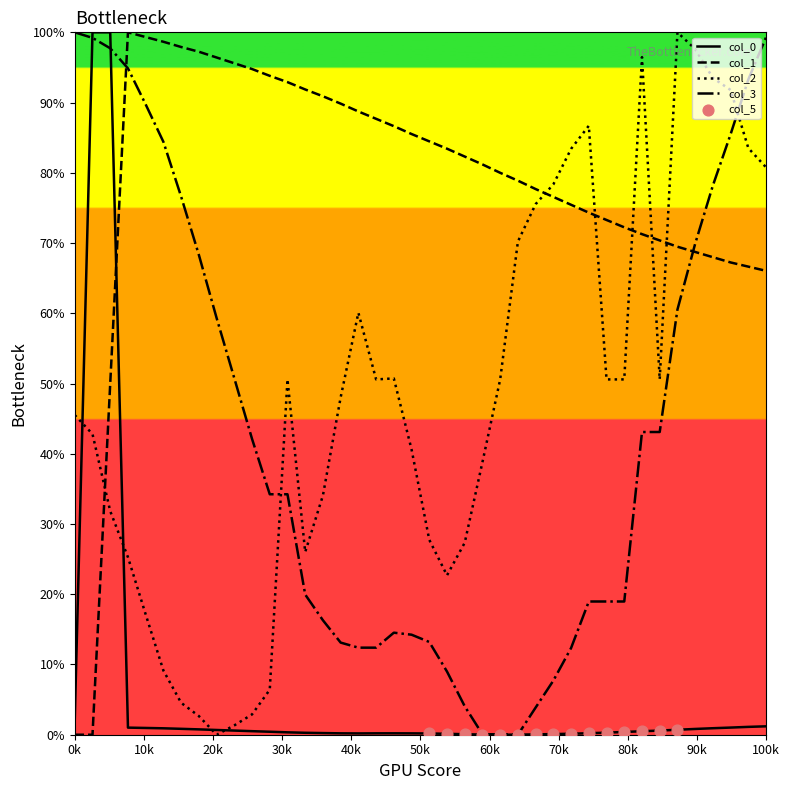

Which series has the largest total across all categories?

col_1